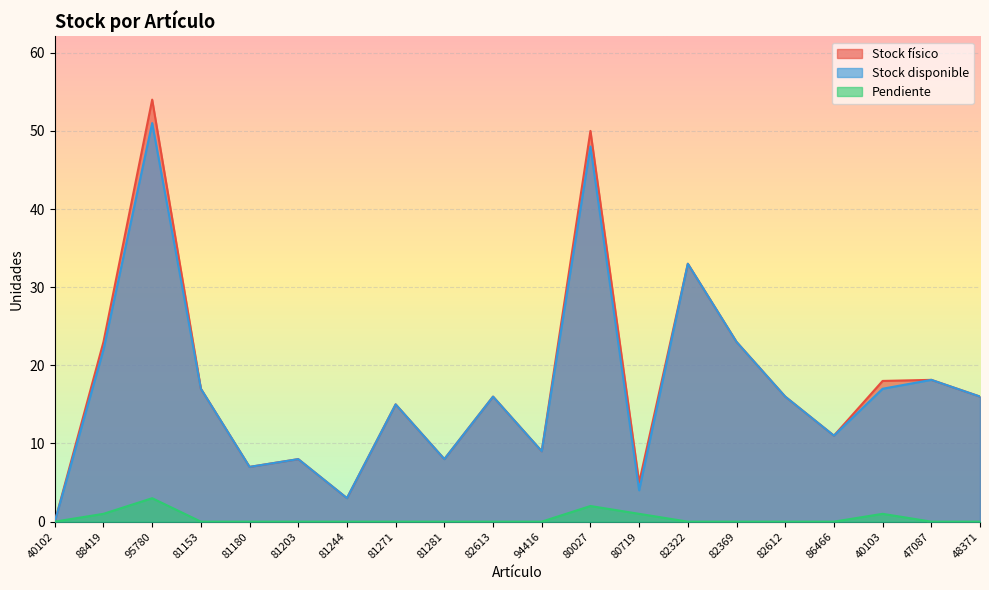

Where is the first local minimum for Stock disponible?

81180